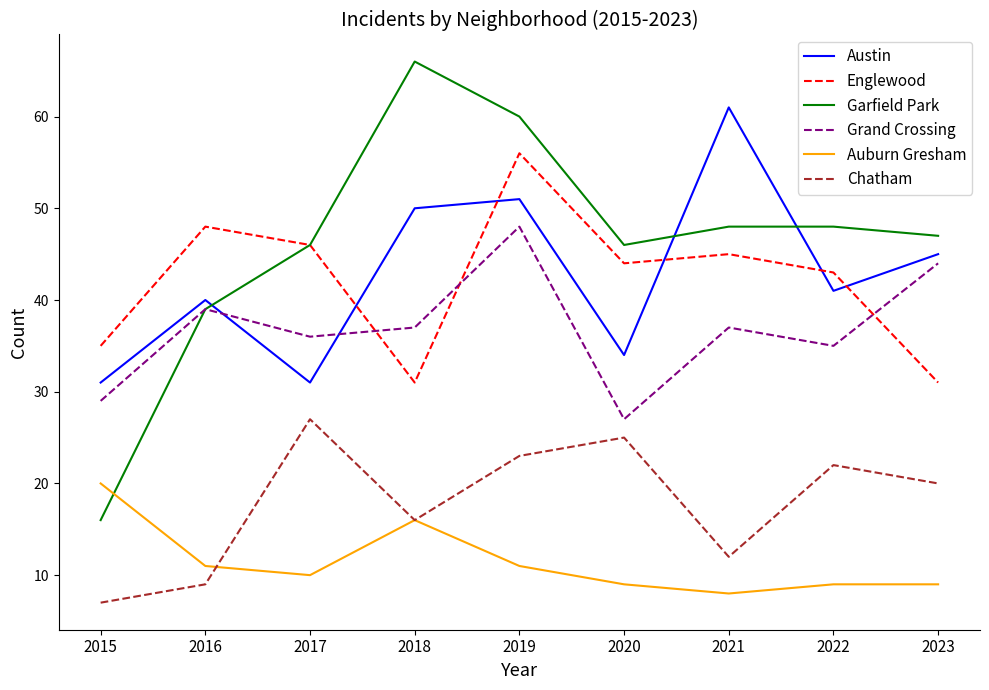

Between which two adjacent categories do Grand Crossing and Austin first intersect?

2016 and 2017